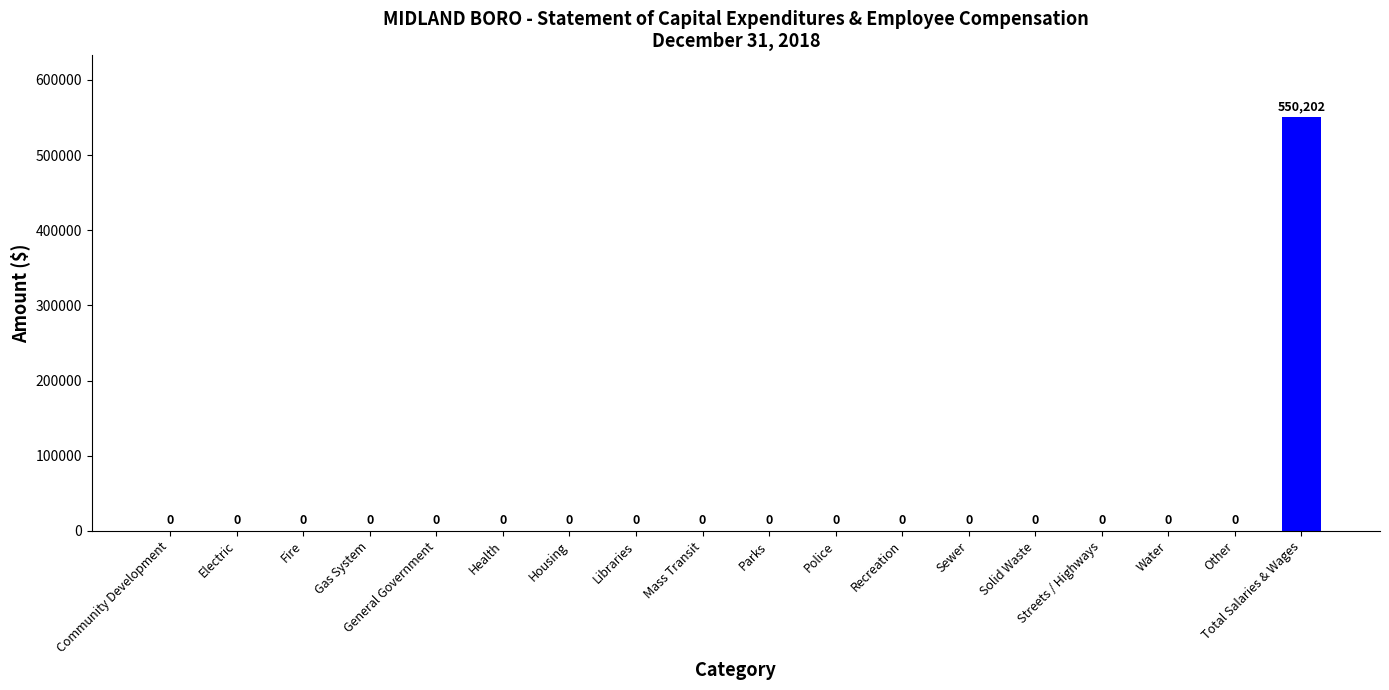

The value at Police is 0. True or false?

True